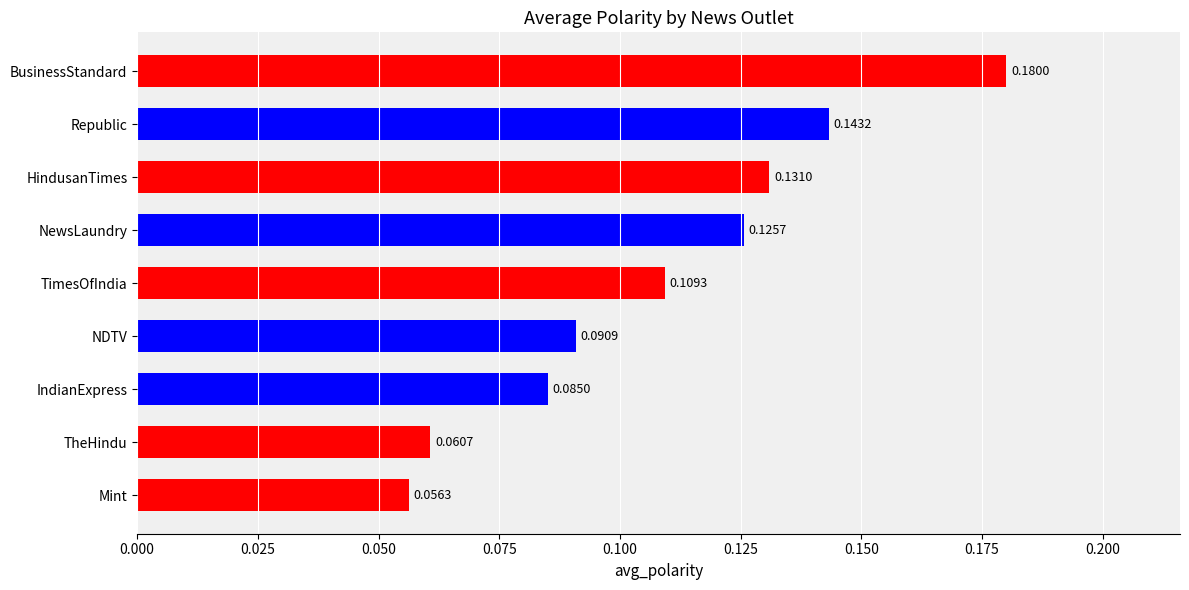

Which label corresponds to the smallest value in the chart?

Mint